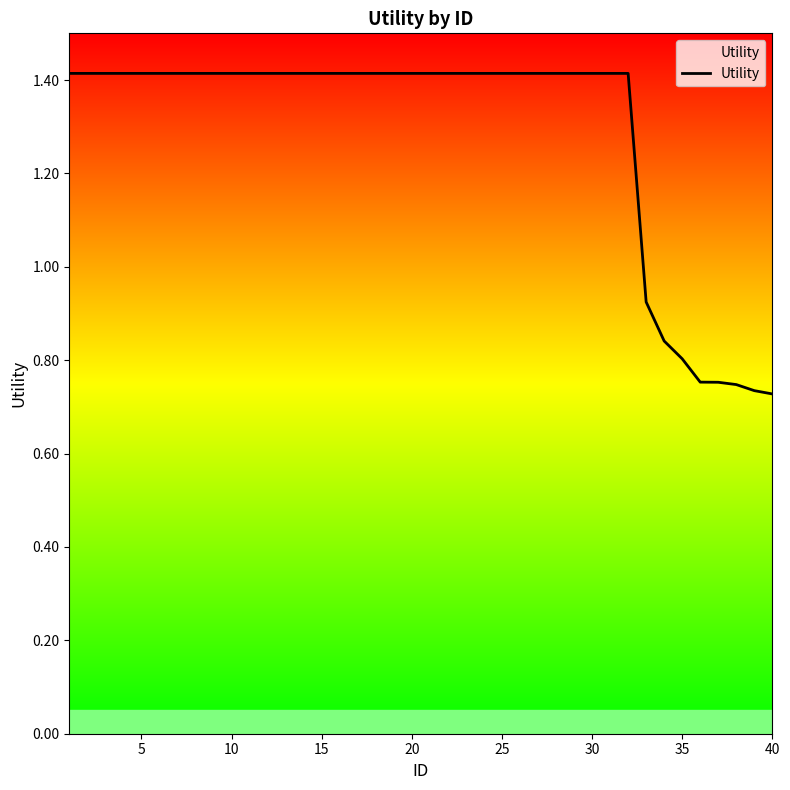

What is the greatest value displayed?

1.4